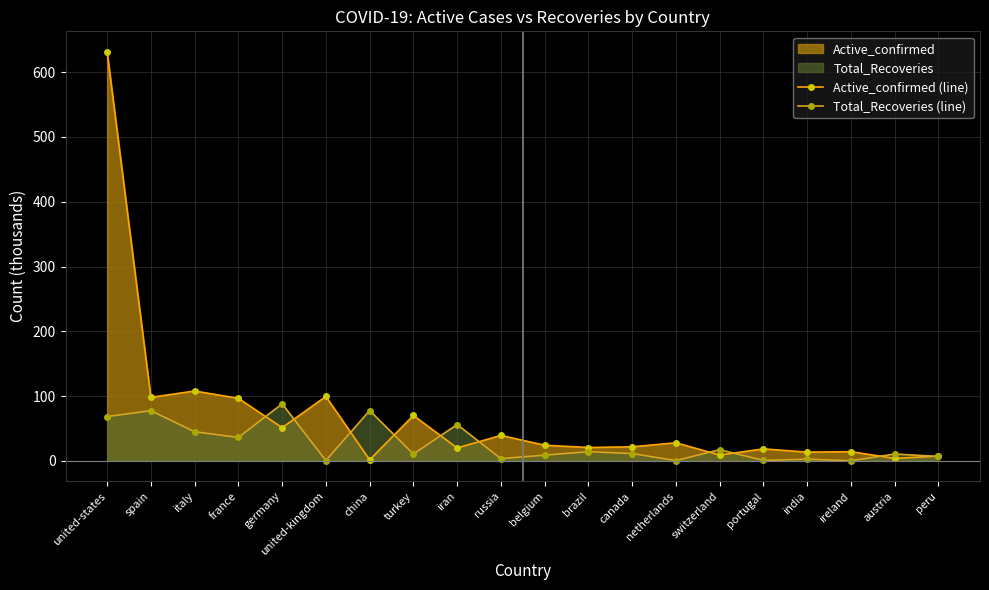

What is the sum of all Active_confirmed (line) values?

1374.8